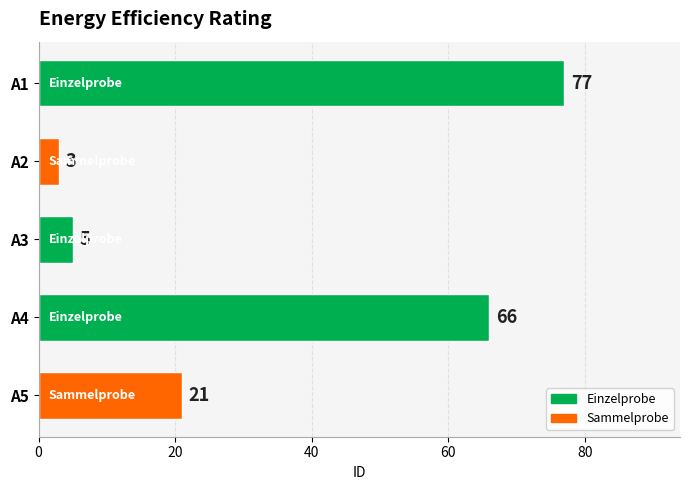

What is the difference between the second highest and second lowest values?

61